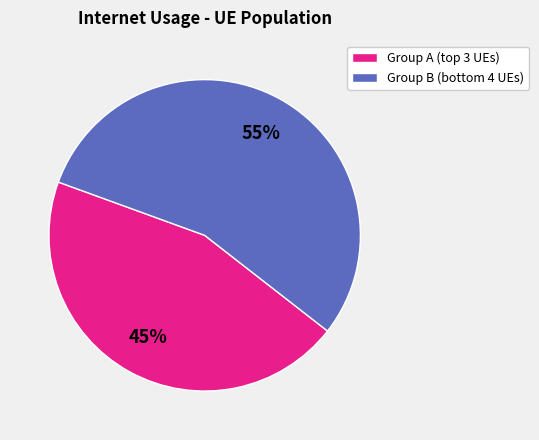

Which category accounts for the majority?

Group B (bottom 4 UEs)